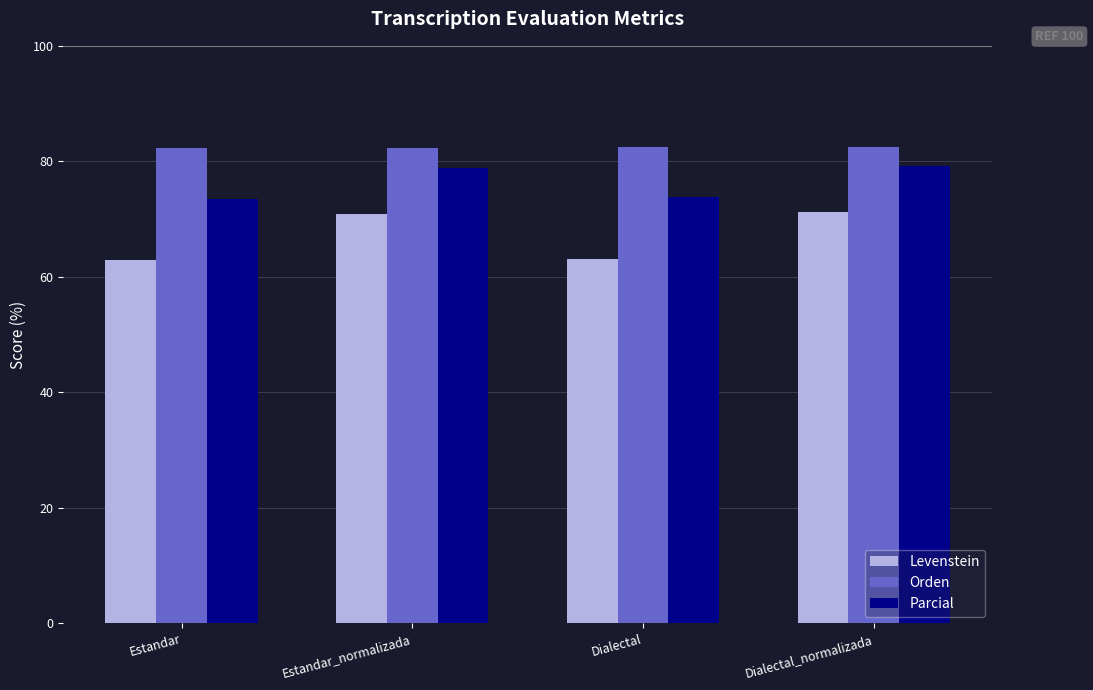

What is the greatest value displayed?

82.5